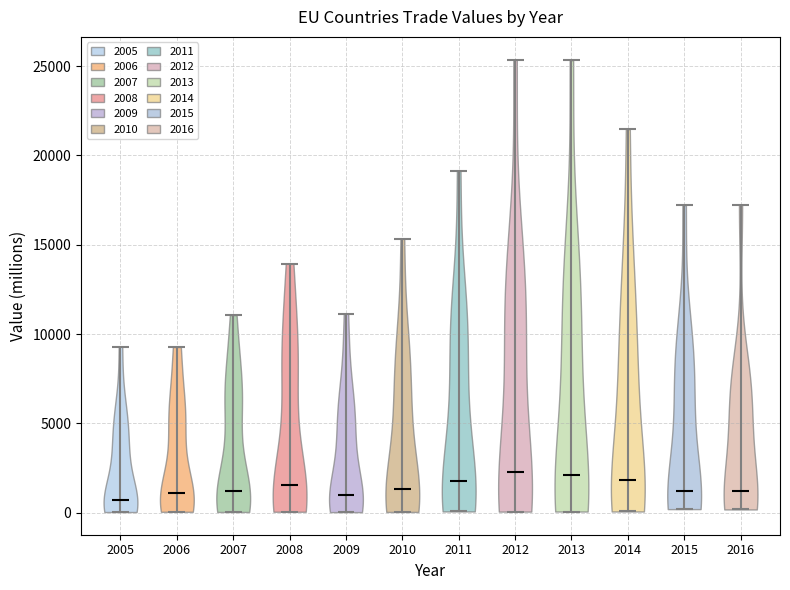

Reading left to right, read every violin against the y-axis: where its median line is, and the lowest and highest points it reaches. The values are not printed on the chart, so give them approximately, as read against the axis.

2005: median line 500, lowest point 0, highest point 9500
2006: median line 1000, lowest point 0, highest point 9500
2007: median line 1000, lowest point 0, highest point 11000
2008: median line 1500, lowest point 0, highest point 14000
2009: median line 1000, lowest point 0, highest point 11000
2010: median line 1500, lowest point 0, highest point 15500
2011: median line 2000, lowest point 0, highest point 19000
2012: median line 2500, lowest point 0, highest point 25500
2013: median line 2000, lowest point 0, highest point 25500
2014: median line 2000, lowest point 0, highest point 21500
2015: median line 1000, lowest point 0, highest point 17000
2016: median line 1000, lowest point 0, highest point 17000